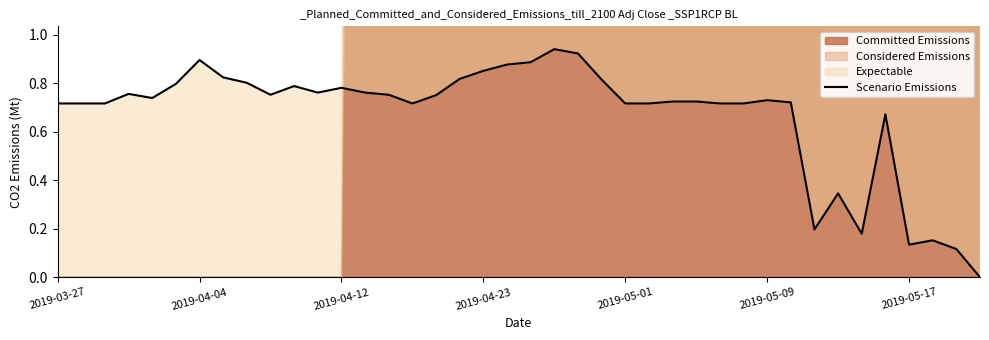

How many points are lower than both their immediate neighbors (excluding endpoints)?

7